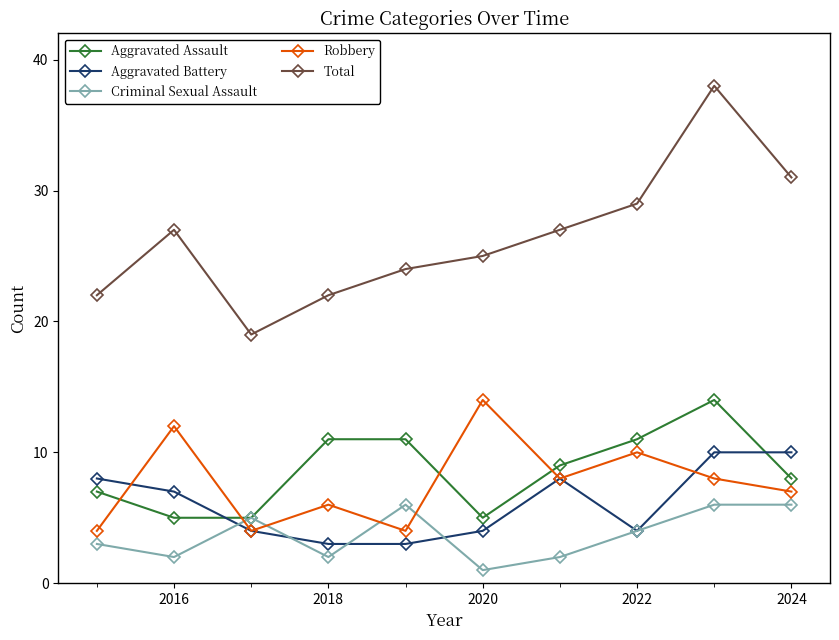

True or false: Total has more than 1 points higher than both neighbors.

True